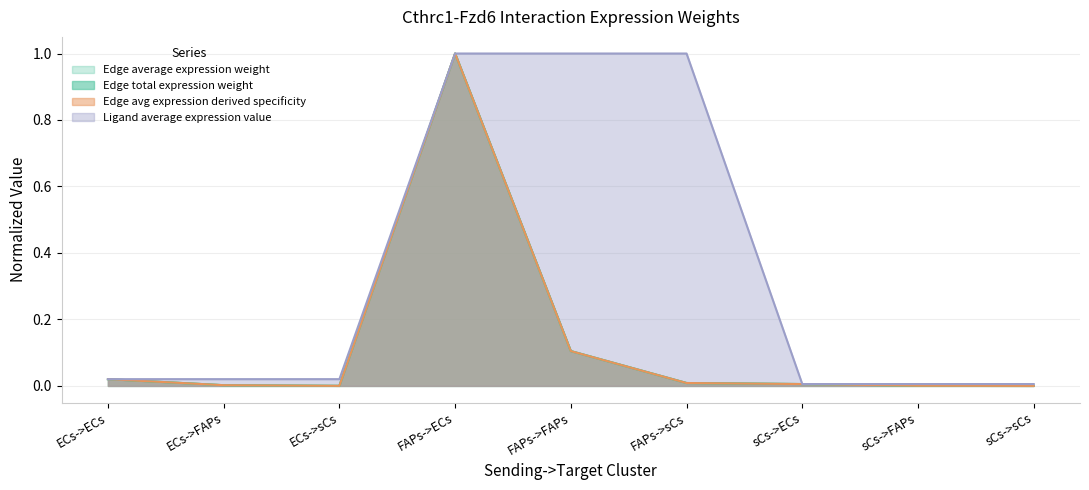

What value does the Ligand average expression value series have at FAPs->FAPs?

1.0